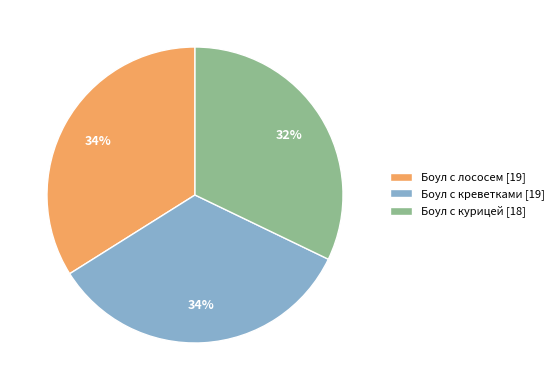

Count the number of slices in the pie.

3